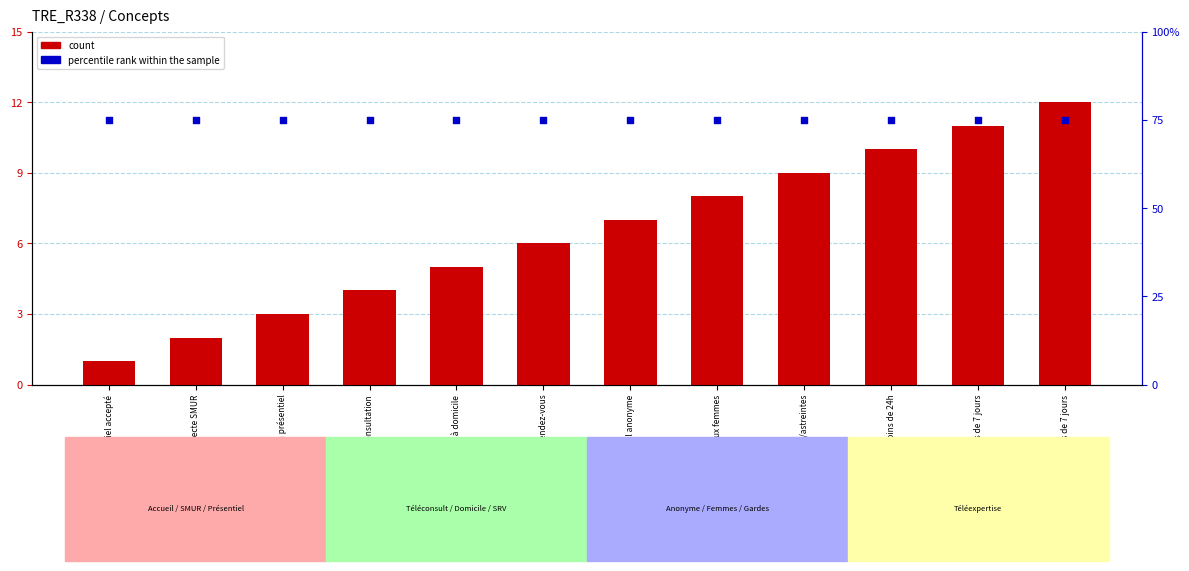

Is the value of percentile rank within the sample at Accueil réservé aux femmes greater than the value of count at Accueil réservé aux femmes?

Yes